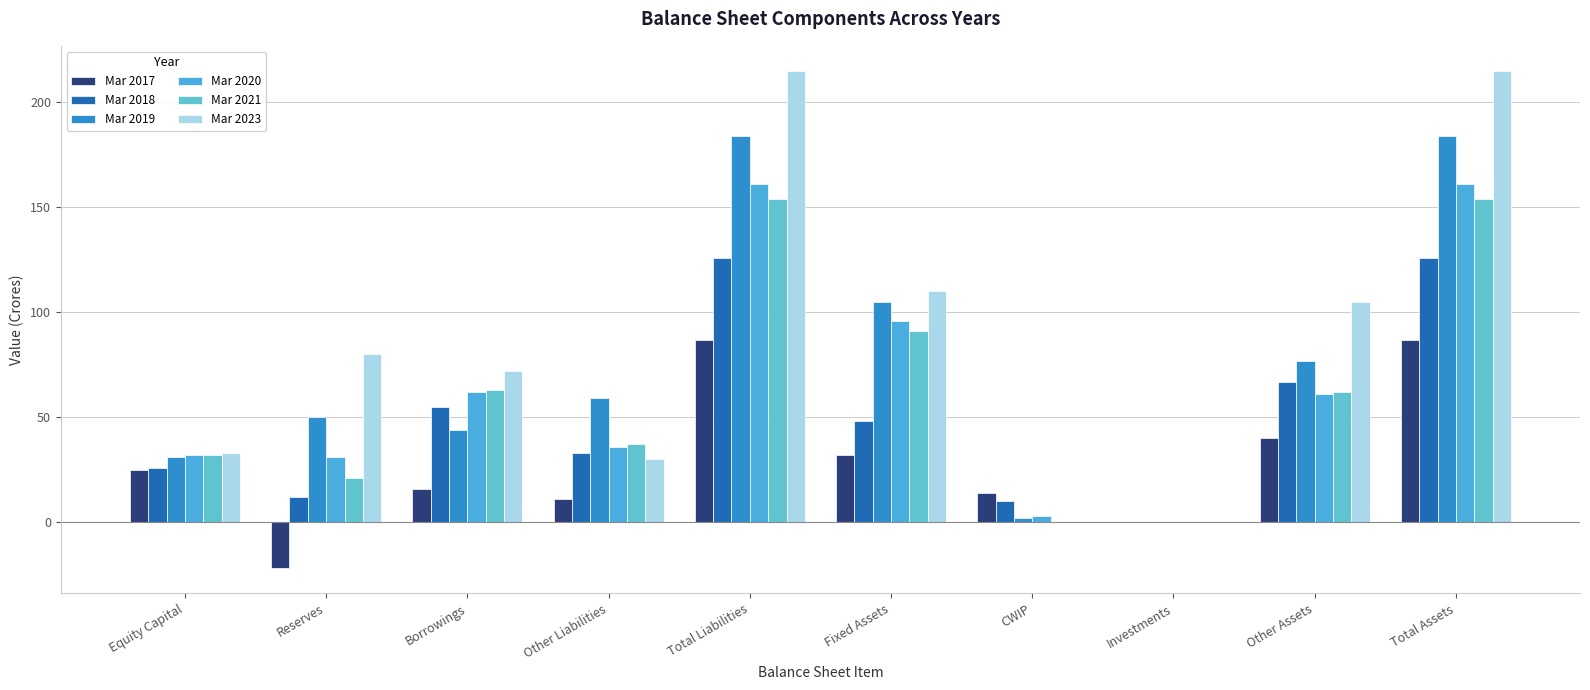

How many groups of bars are there?

10